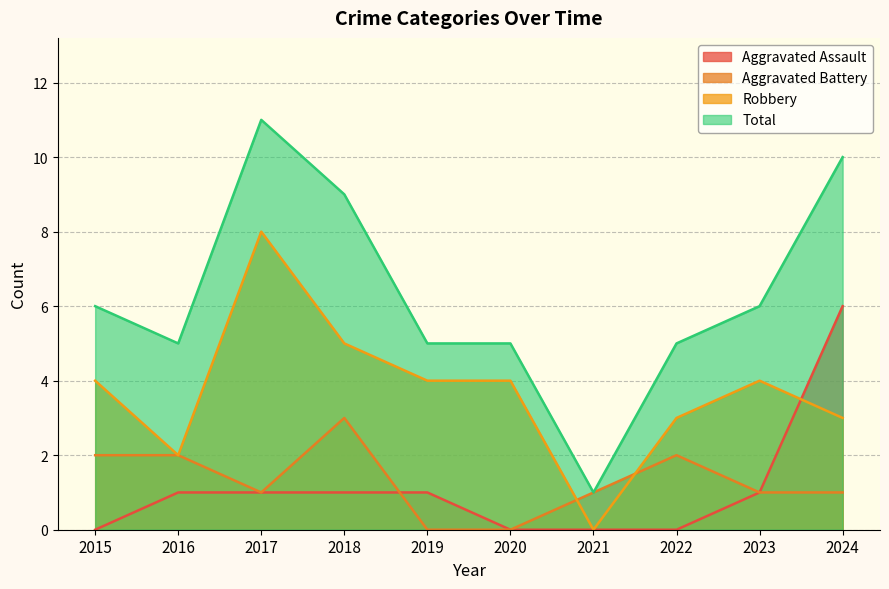

What is the difference between the maximum and second lowest values in the Aggravated Battery series?

3